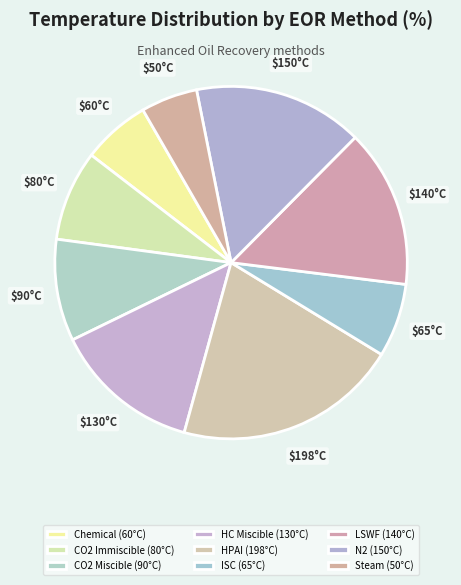

What percentage is the HPAI slice, to the nearest percent?

21%